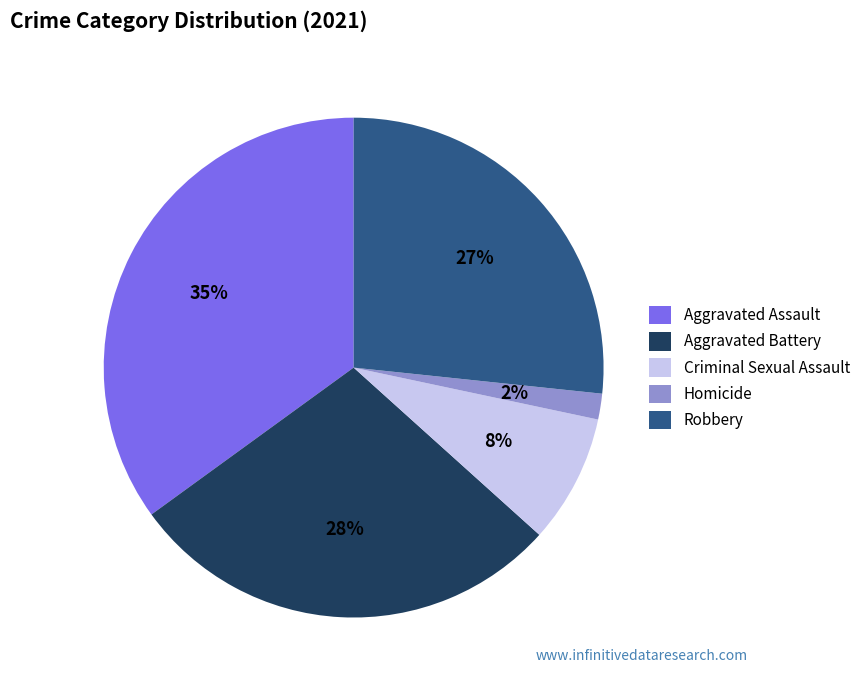

Is the sum of Aggravated Assault and Homicide greater than half?

No